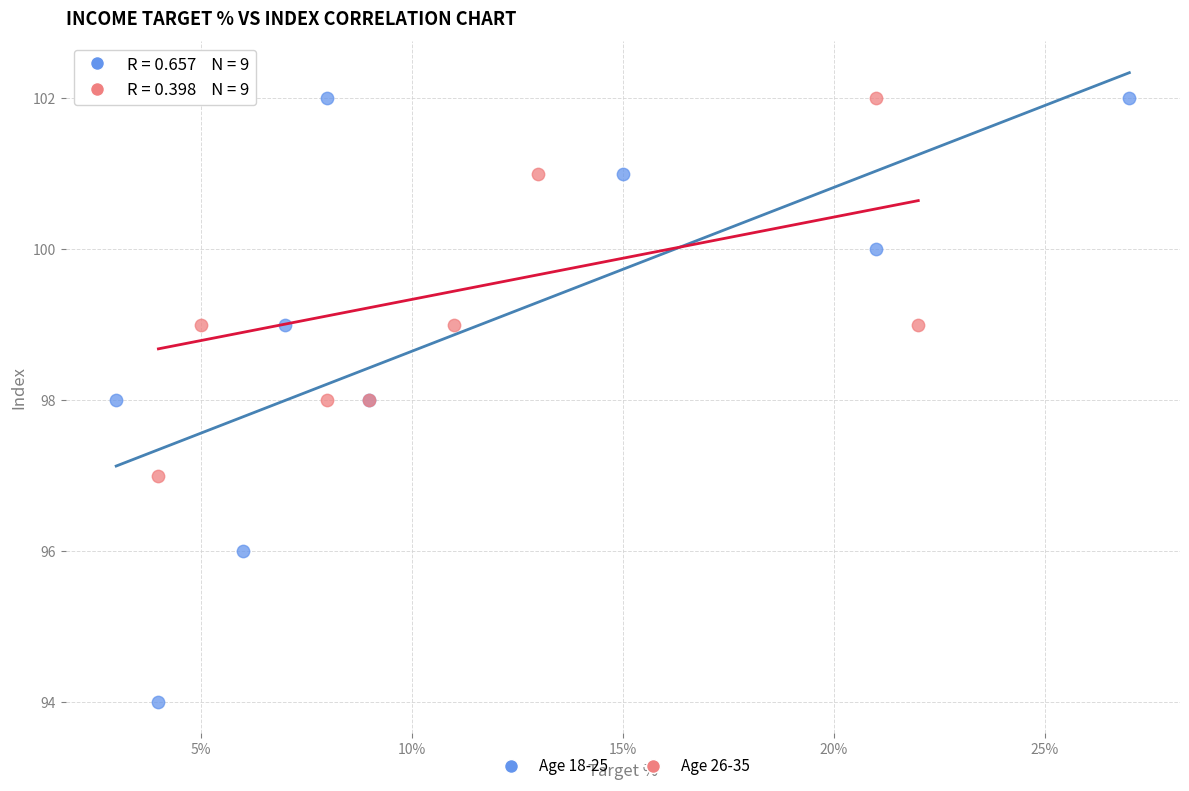

Which series has the widest spread of Y values?

Age 18-25